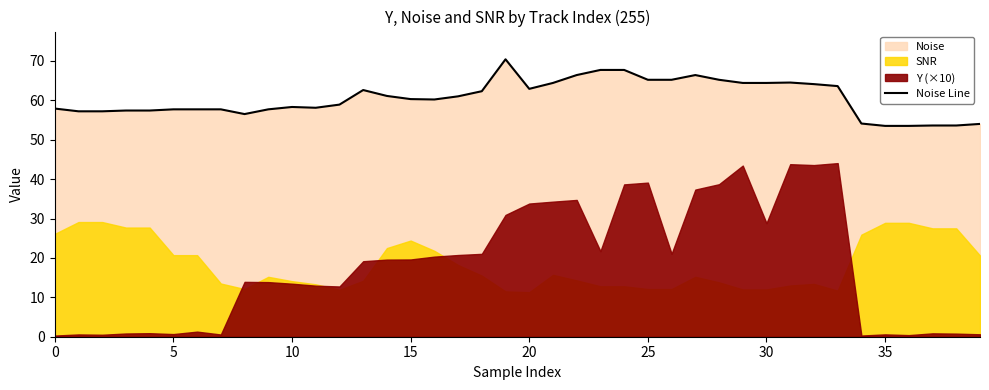

What is the average value?

60.5